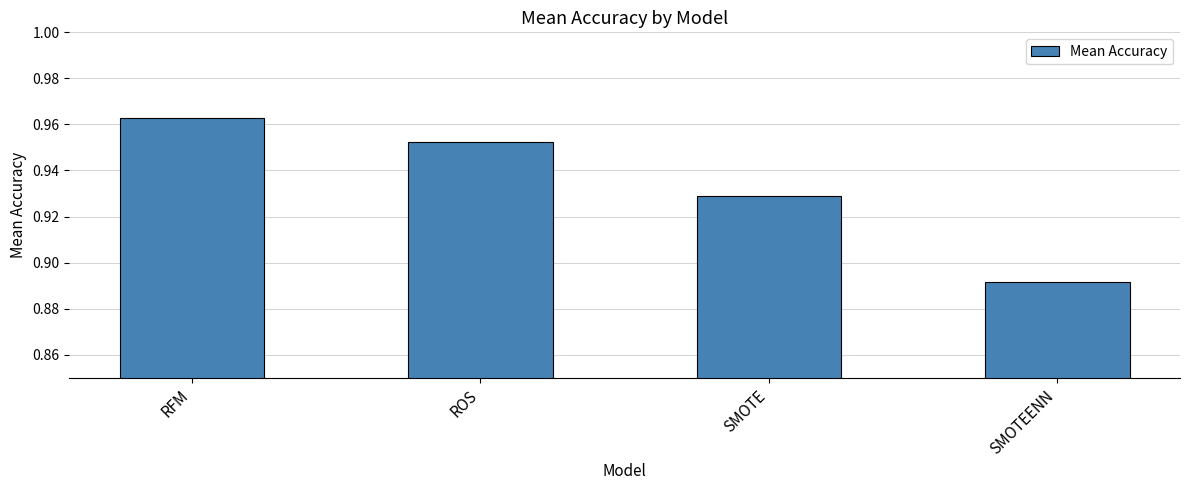

Rank the categories by value from lowest to highest.

SMOTEENN, SMOTE, ROS, RFM